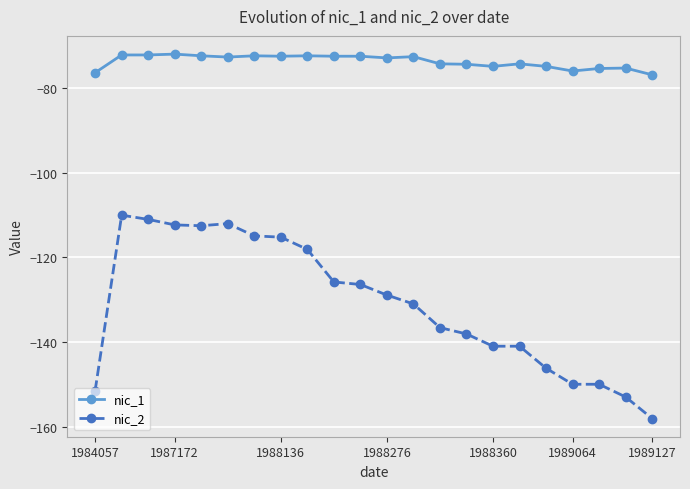

List the series in order of their peak value, highest first.

nic_1, nic_2